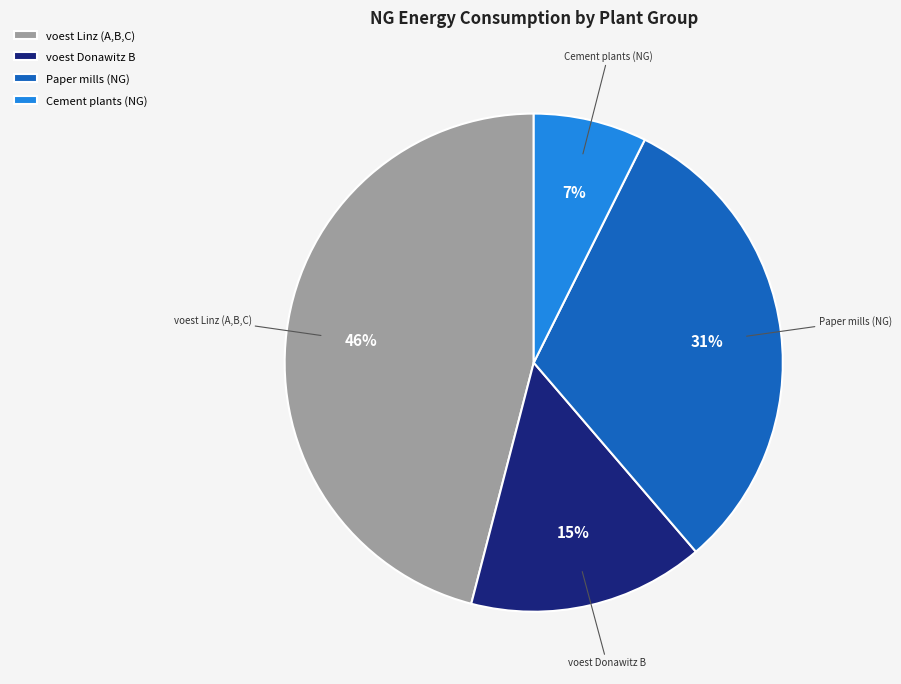

Does any single category account for the majority?

No